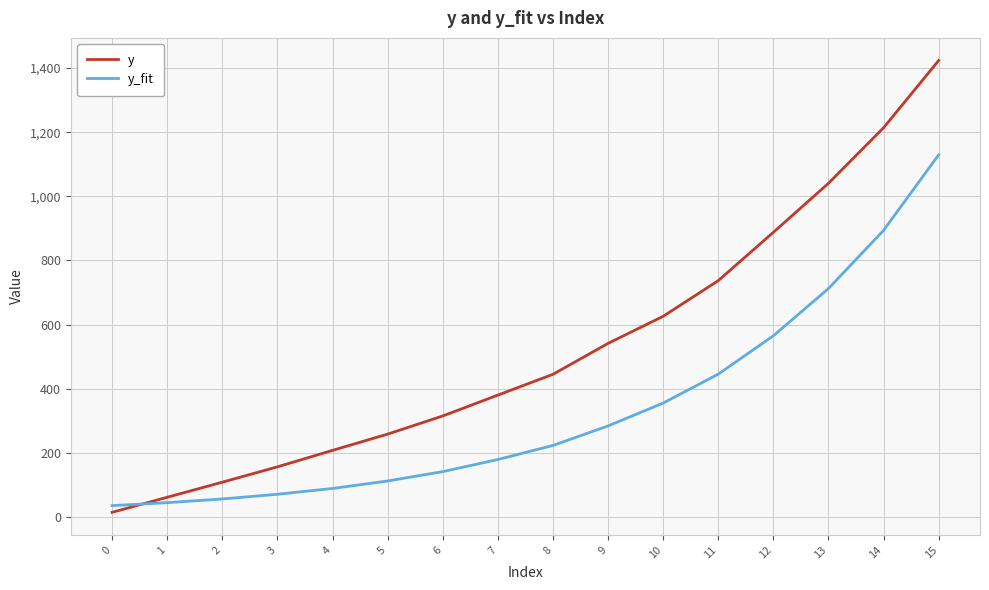

What is the sum of all y_fit values?

5338.2